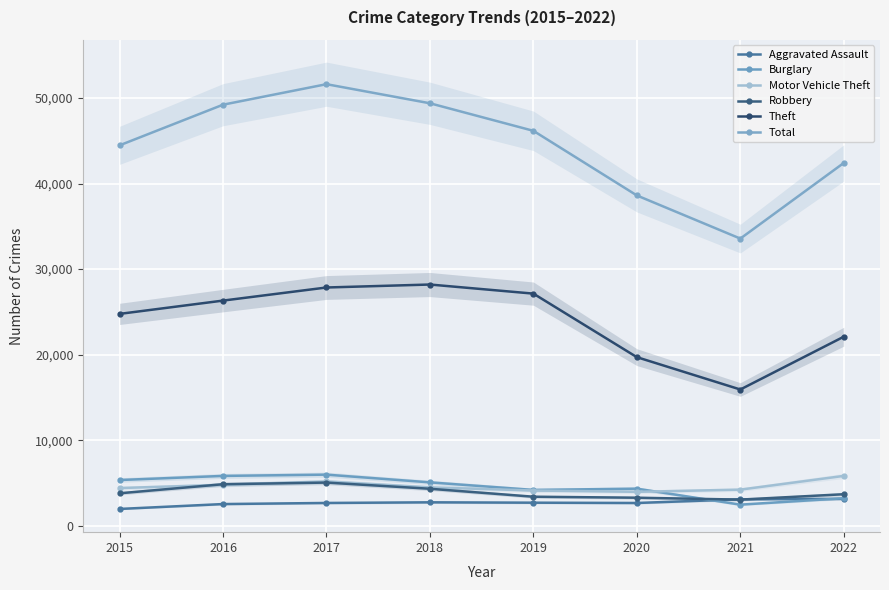

Where is the first local minimum for Theft?

2021